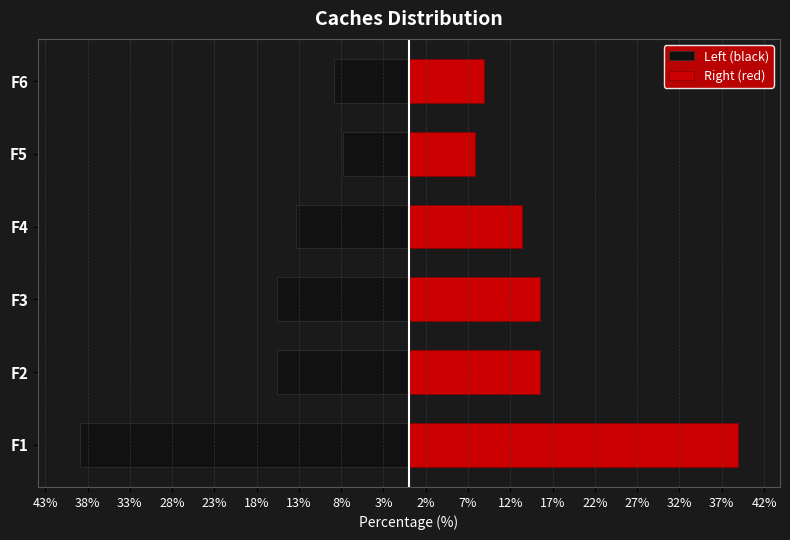

Is it true that Right (red) equals 13.3 at F4?

True